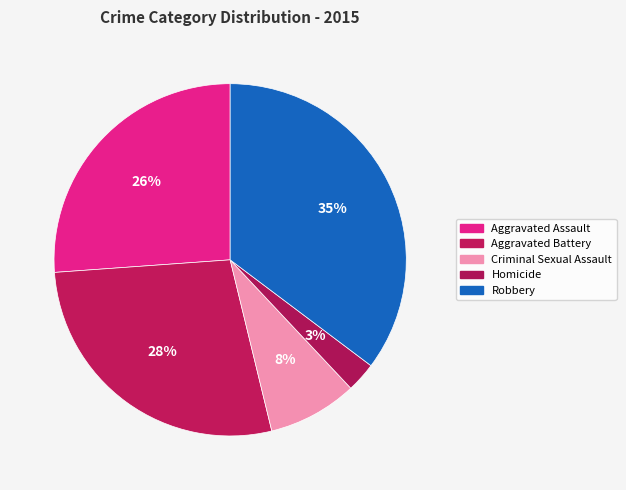

Do Criminal Sexual Assault and Aggravated Battery together represent more than half of the pie?

No